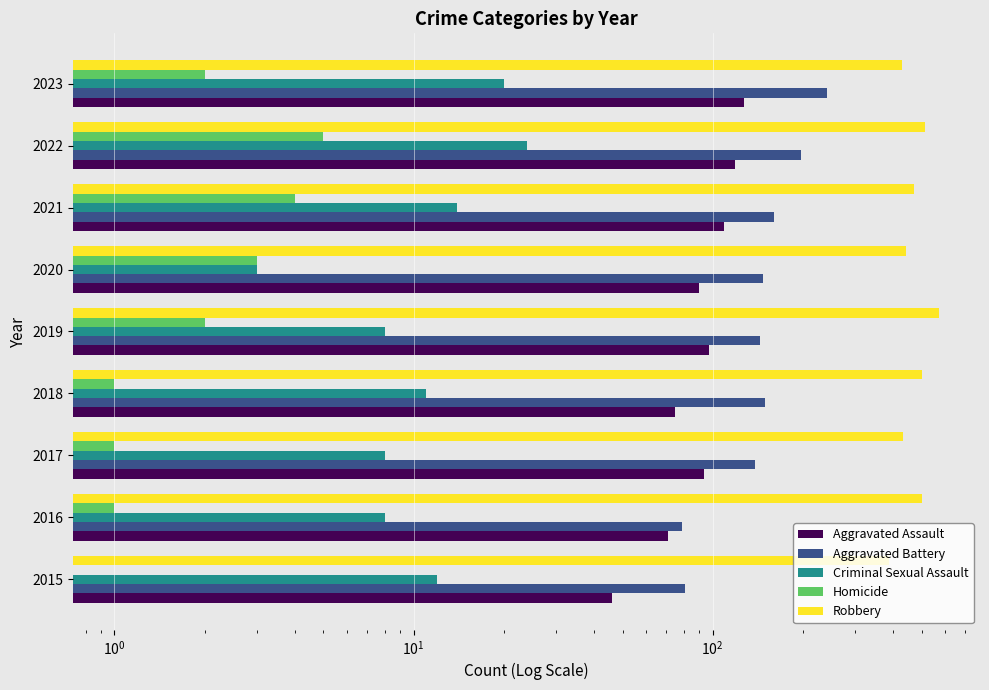

List the series in order of their peak value, highest first.

Robbery, Aggravated Battery, Aggravated Assault, Criminal Sexual Assault, Homicide